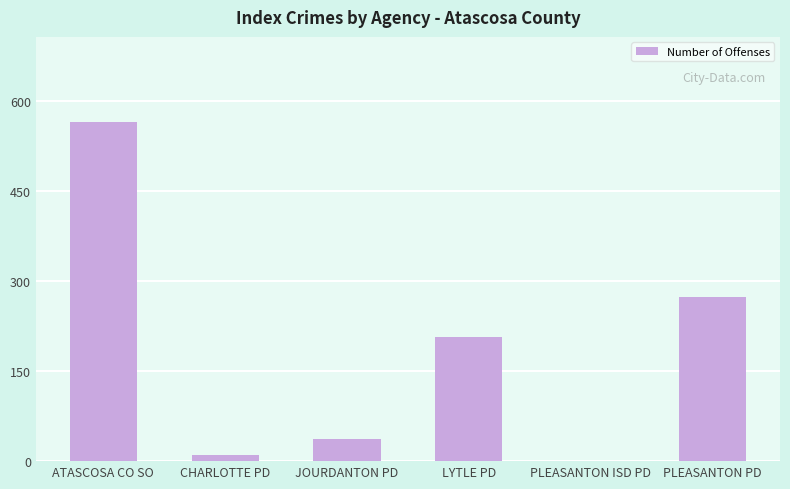

What is the maximum value shown in the chart?

565